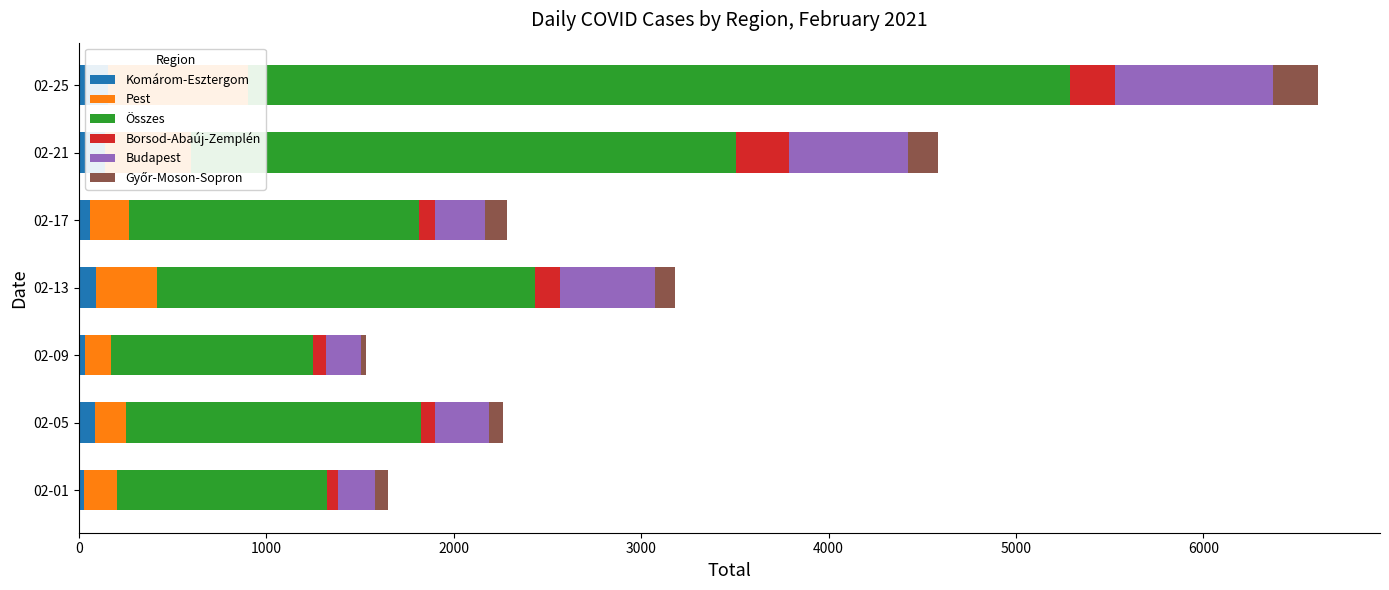

What is the sum of all Borsod-Abaúj-Zemplén values?

943